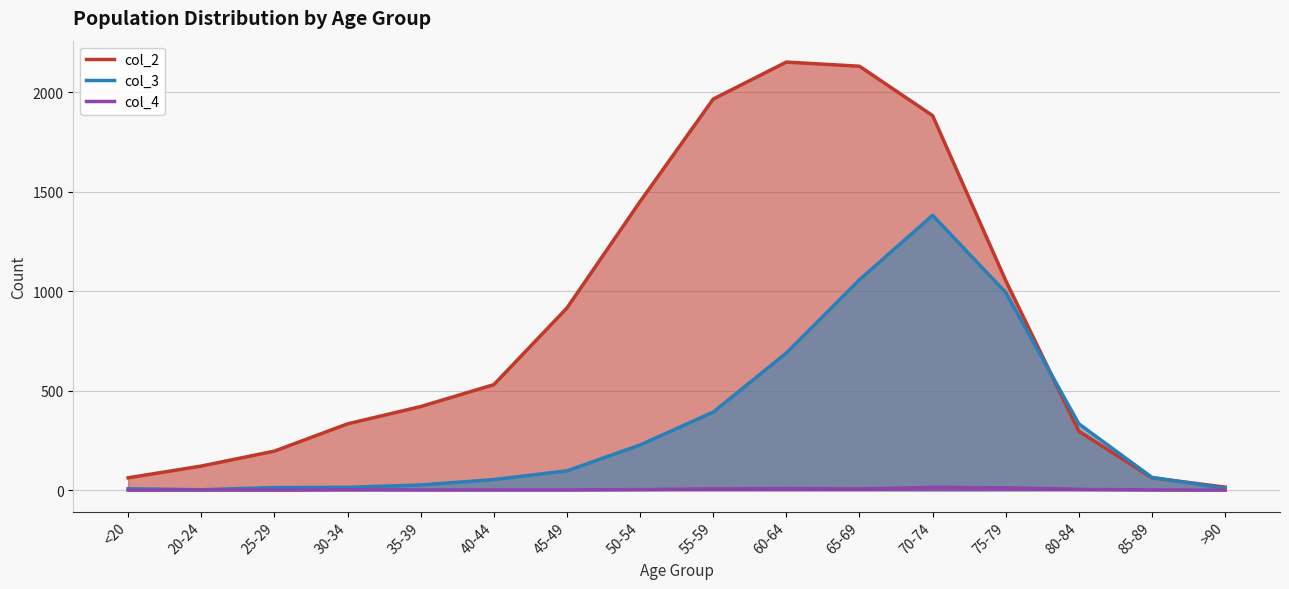

Which series ends up on top after the final intersection of col_3 and col_2?

col_2